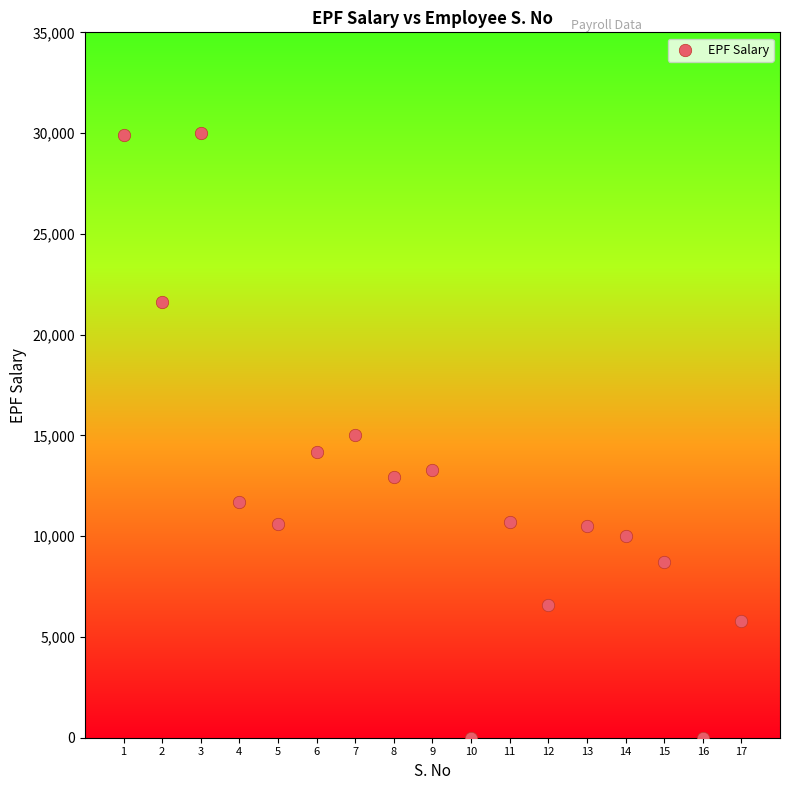

What is the range of X values (max minus min)?

16